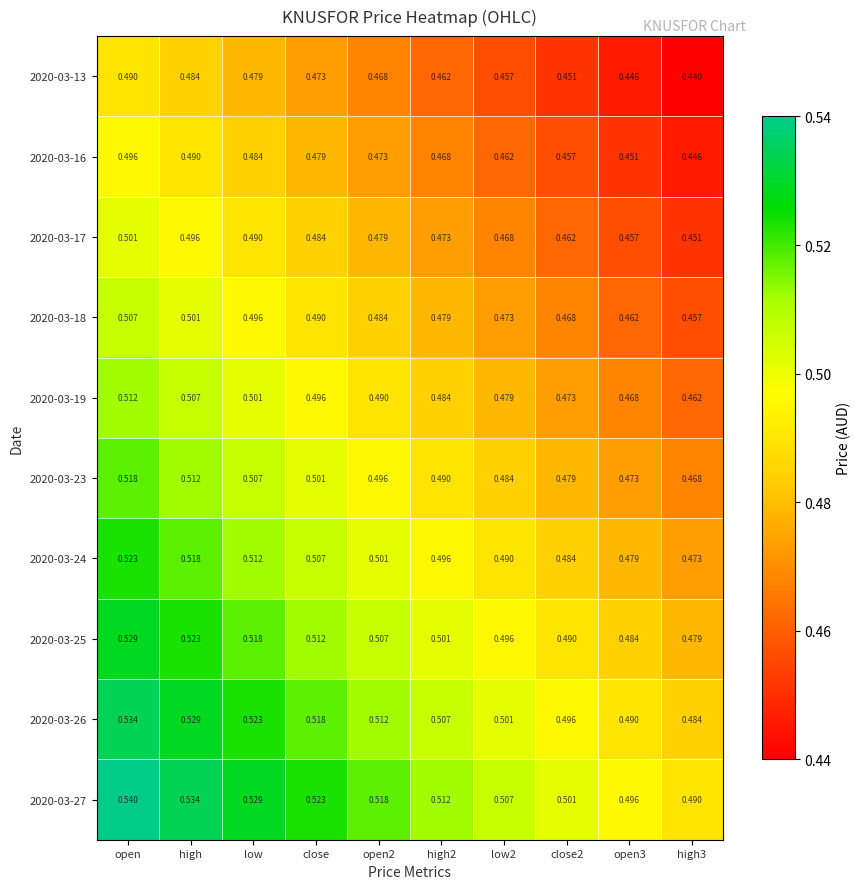

Which label corresponds to the largest value in the chart?

open